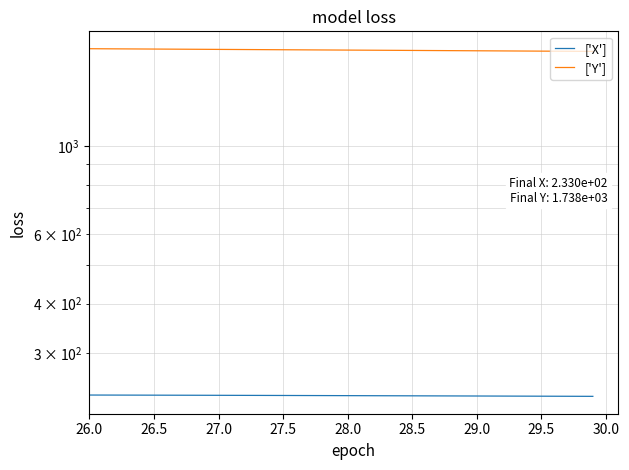

How many lines are shown in the chart?

2